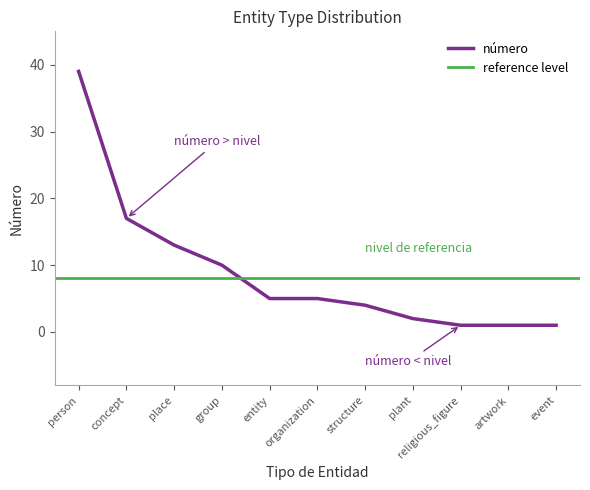

Is it true that the value at group is 10?

True